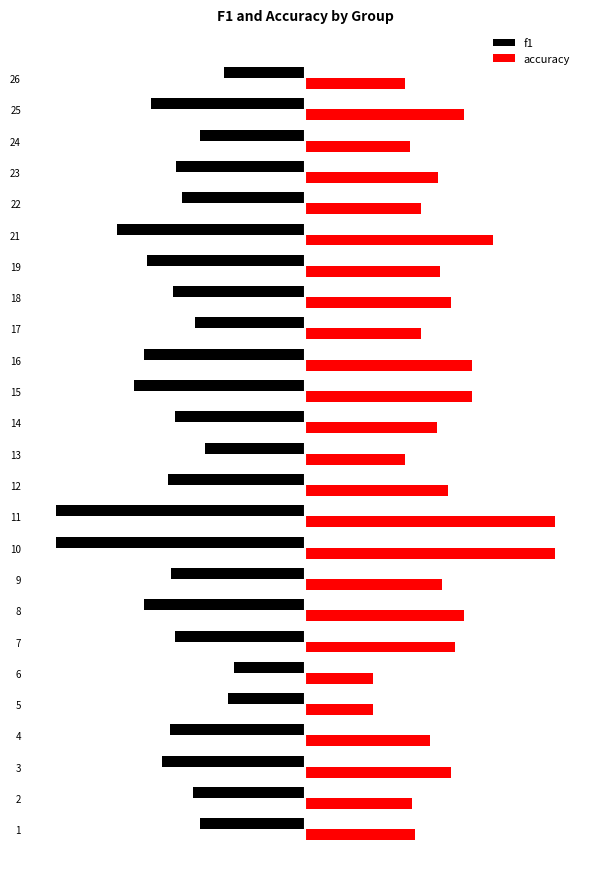

What is the value of the f1 bar at the 16th from the left?

-0.6